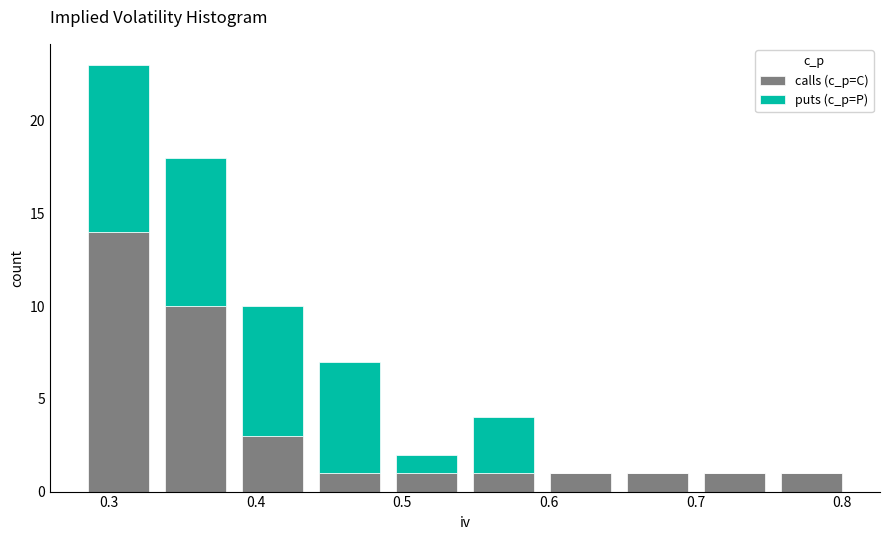

Reading left to right, list every stacked bar in this chart as the range it spans on the x-axis followed by its total height. Neither the bar edges nor the heights are printed on the chart, so give them approximately, as read against the axes.

0.28 to 0.33: 23
0.33 to 0.39: 18
0.39 to 0.44: 10
0.44 to 0.49: 7
0.49 to 0.54: 2
0.54 to 0.60: 4
0.60 to 0.65: 1
0.65 to 0.70: 1
0.70 to 0.75: 1
0.75 to 0.81: 1